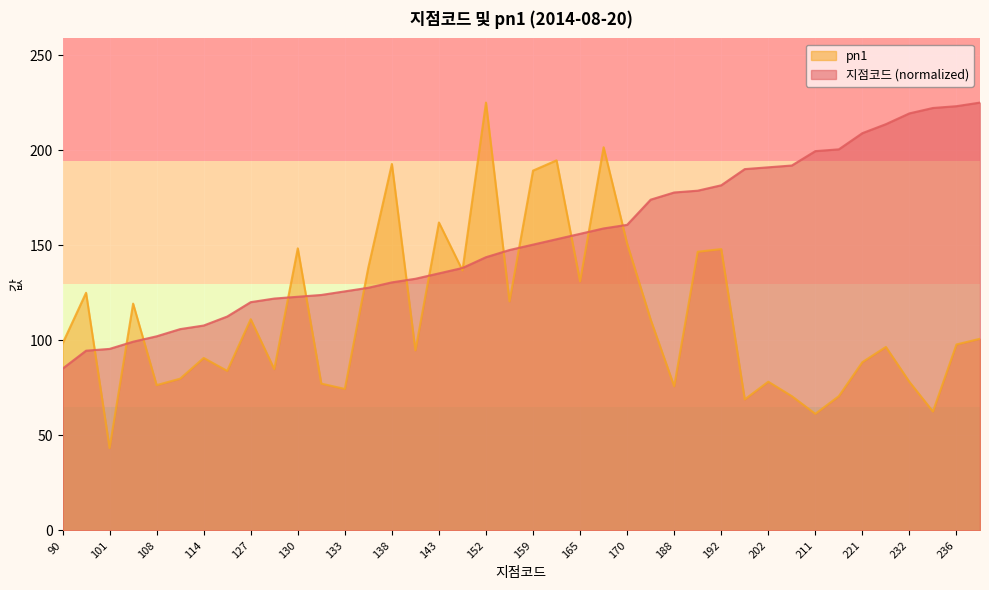

Reading right to left, what are all the values shown in this chart?

지점코드: 238=225.2	236=223.3	235=222.4	232=219.5	226=213.8	221=209.1	212=200.6	211=199.7	203=192.1	202=191.1	201=190.2	192=181.7	189=178.8	188=177.9	184=174.1	170=160.9	168=159.0	165=156.1	162=153.3	159=150.4	156=147.6	152=143.8	146=138.1	143=135.3	140=132.5	138=130.6	135=127.7	133=125.8	131=124.0	130=123.0	129=122.1	127=120.2	119=112.6	114=107.9	112=106.0	108=102.2	105=99.4	101=95.6	100=94.6	90=85.2
pn1: 238=100.9	236=97.9	235=62.6	232=78.2	226=96.6	221=88.6	212=70.7	211=61.4	203=70.7	202=78.3	201=69.0	192=148.1	189=146.7	188=75.9	184=111.0	170=151.0	168=201.7	165=131.1	162=194.8	159=189.4	156=120.6	152=225.2	146=136.9	143=162.1	140=94.8	138=192.9	135=138.5	133=74.5	131=77.3	130=148.5	129=84.9	127=111.2	119=84.0	114=90.8	112=79.9	108=76.5	105=119.4	101=43.4	100=125.1	90=98.4